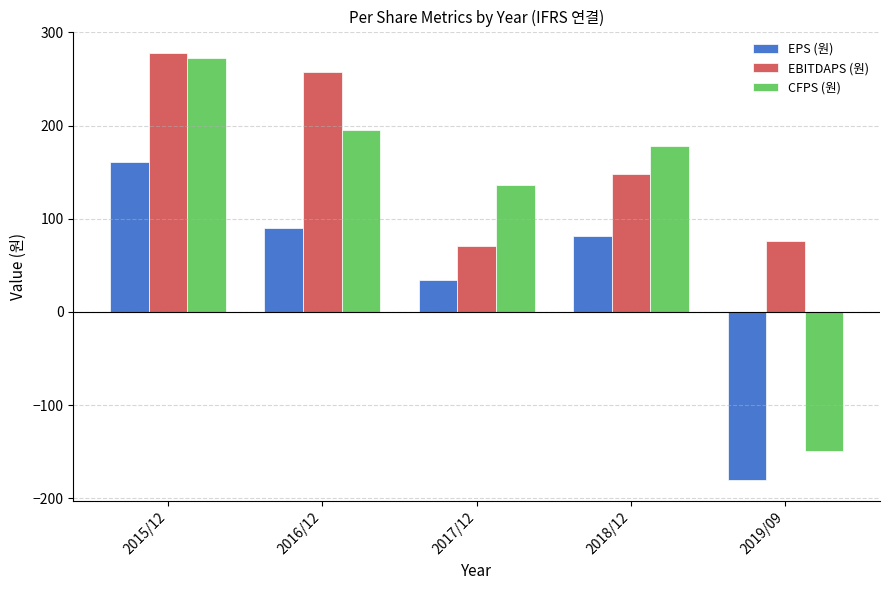

Count the number of categories in the chart.

5